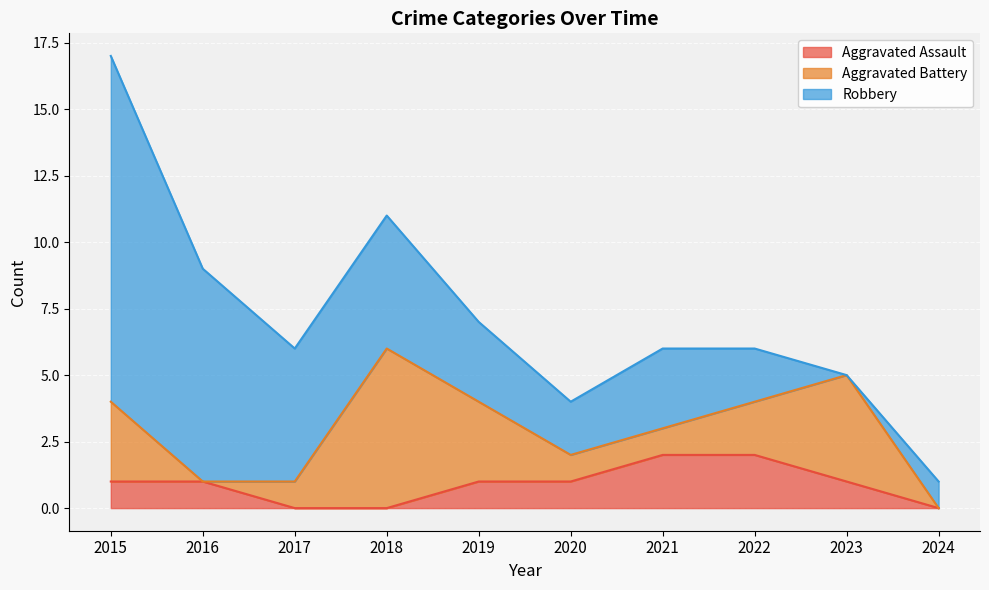

The Aggravated Battery series shows 3 at 2015. True or false?

True